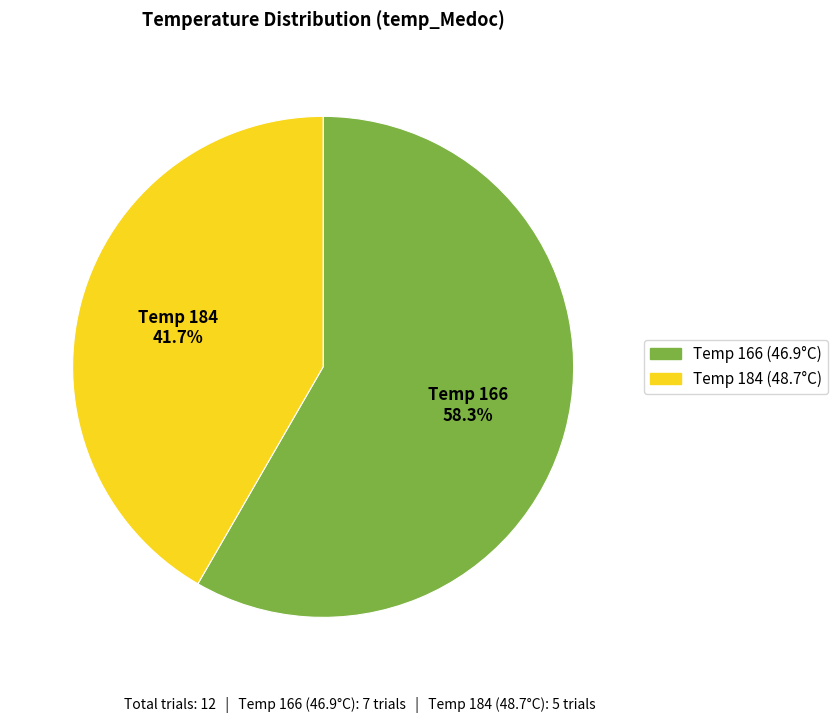

Does any single category account for the majority?

Yes